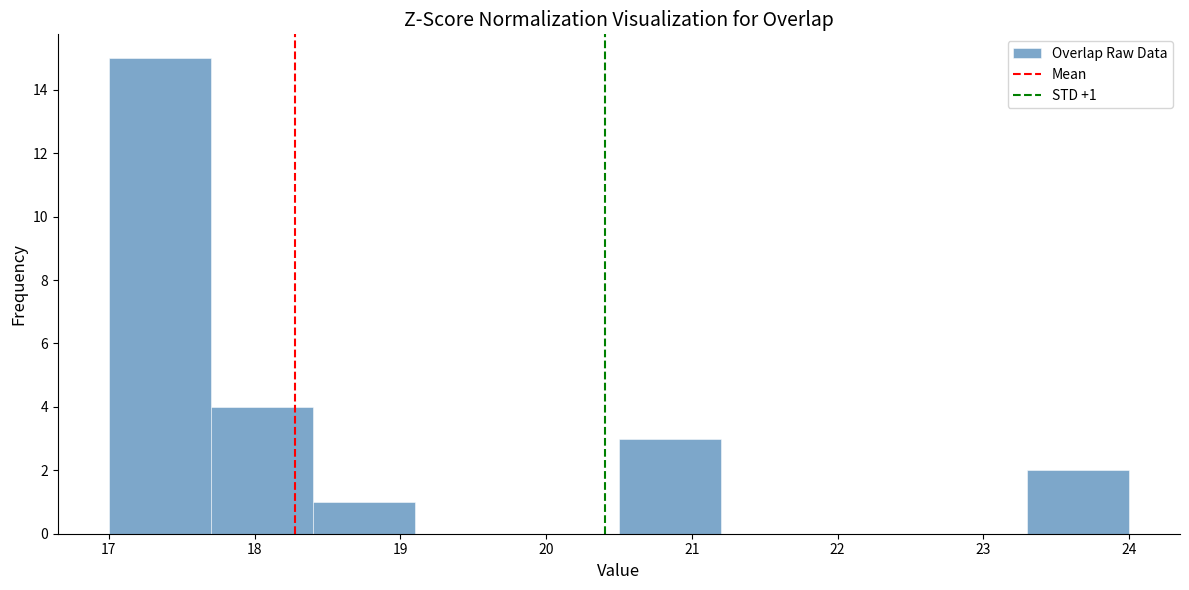

Which range on the x-axis has the tallest bar?

17.0 to 17.7